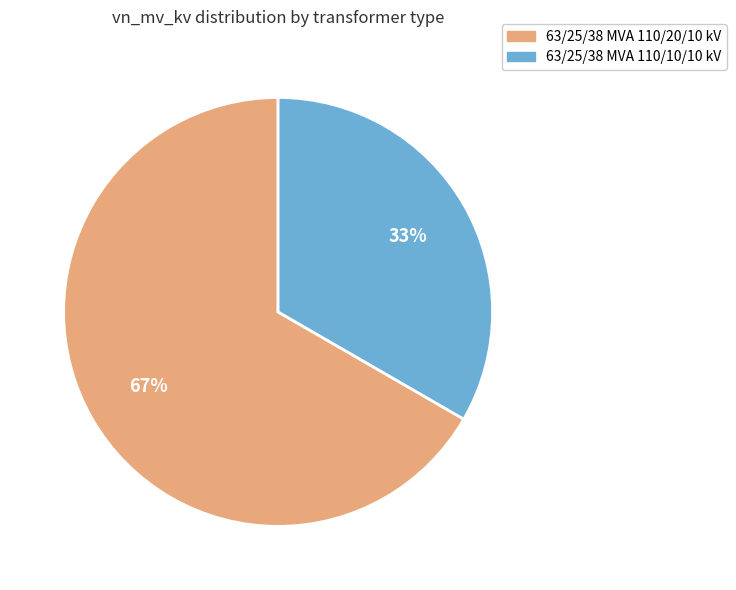

Which category accounts for the majority?

63/25/38 MVA 110/20/10 kV